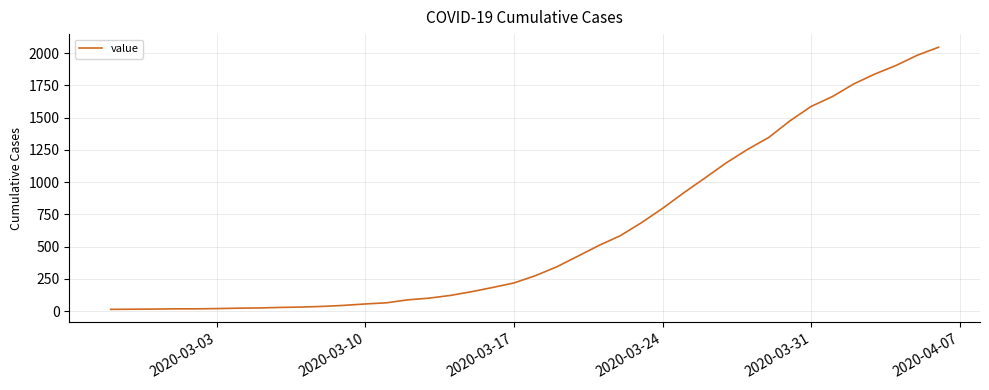

What is the difference between the maximum and minimum values?

2034